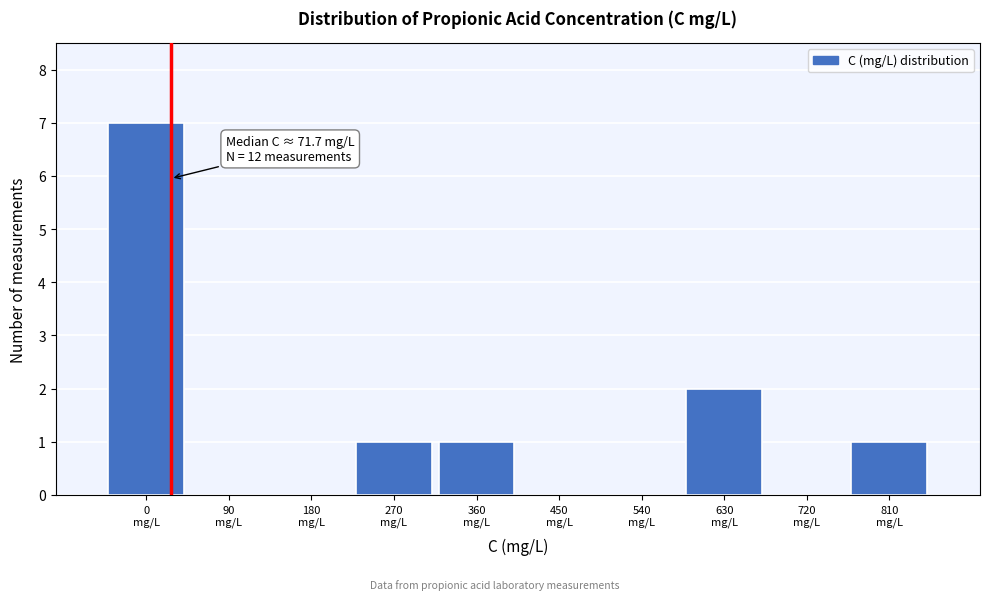

What is the greatest value displayed?

7